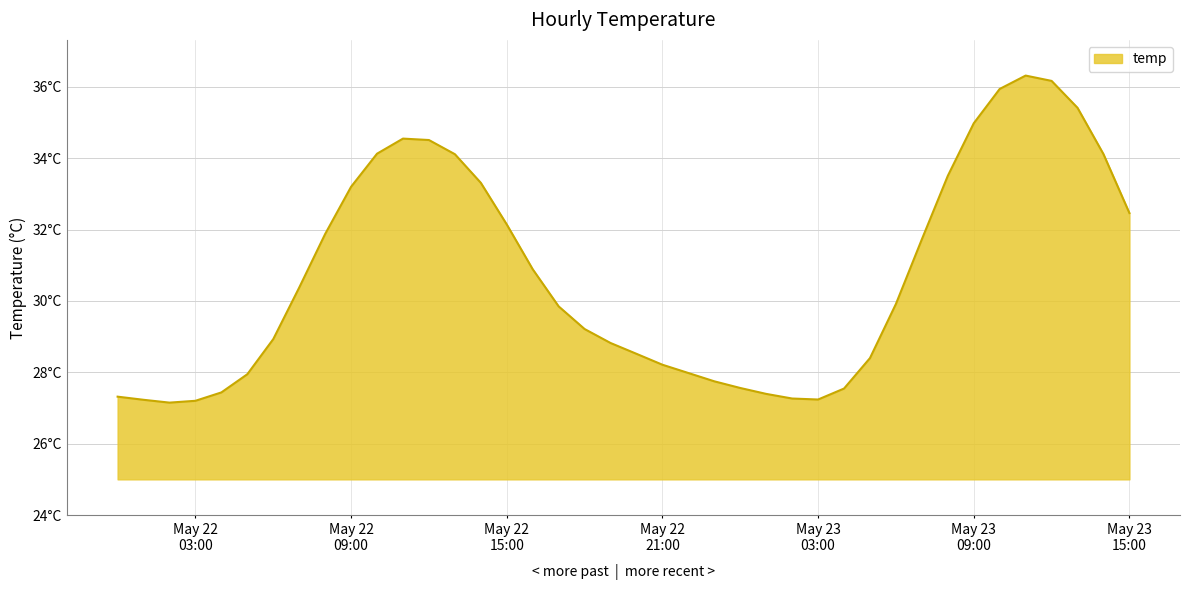

What is the difference between the second highest and second lowest values?

9.0